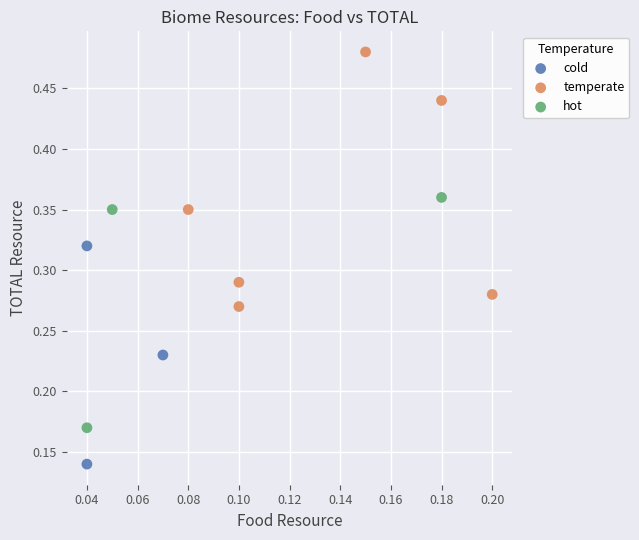

Which series reaches the maximum Y coordinate?

temperate